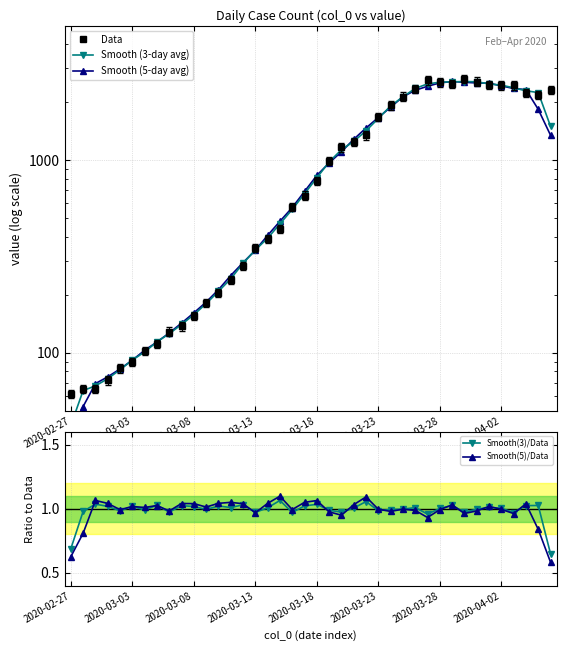

True or false: Smooth(3)/Data has a value of 0.2 at 2020-03-13.

False